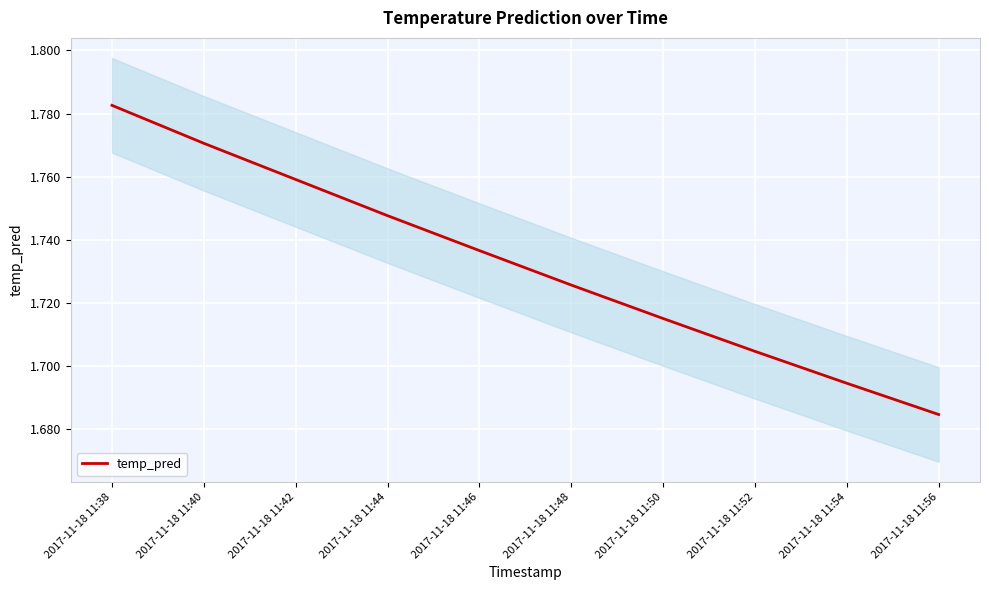

Reading left to right, list all the values displayed in this chart.

2017-11-18 11:38=1.8	2017-11-18 11:40=1.8	2017-11-18 11:42=1.8	2017-11-18 11:44=1.7	2017-11-18 11:46=1.7	2017-11-18 11:48=1.7	2017-11-18 11:50=1.7	2017-11-18 11:52=1.7	2017-11-18 11:54=1.7	2017-11-18 11:56=1.7